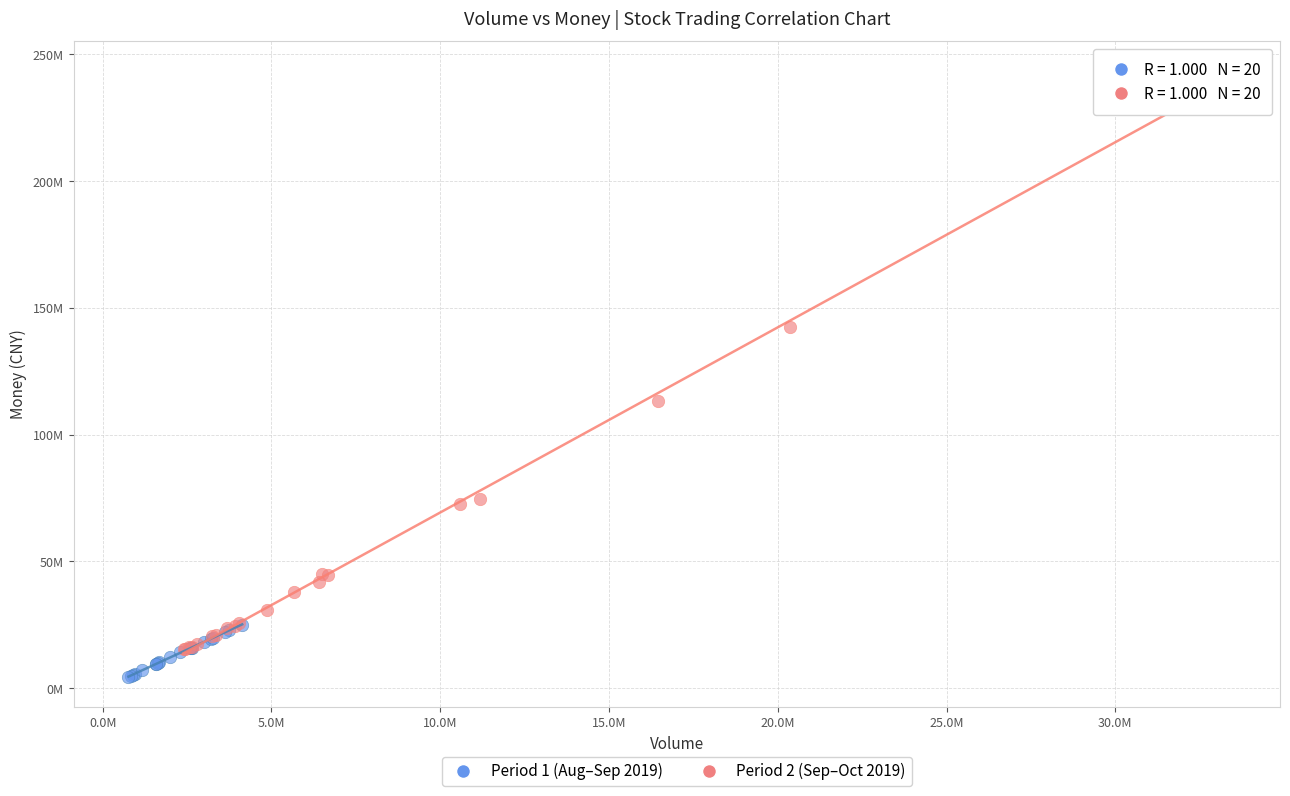

Which series contains the lowest Y value?

Period 1 (Aug–Sep 2019)